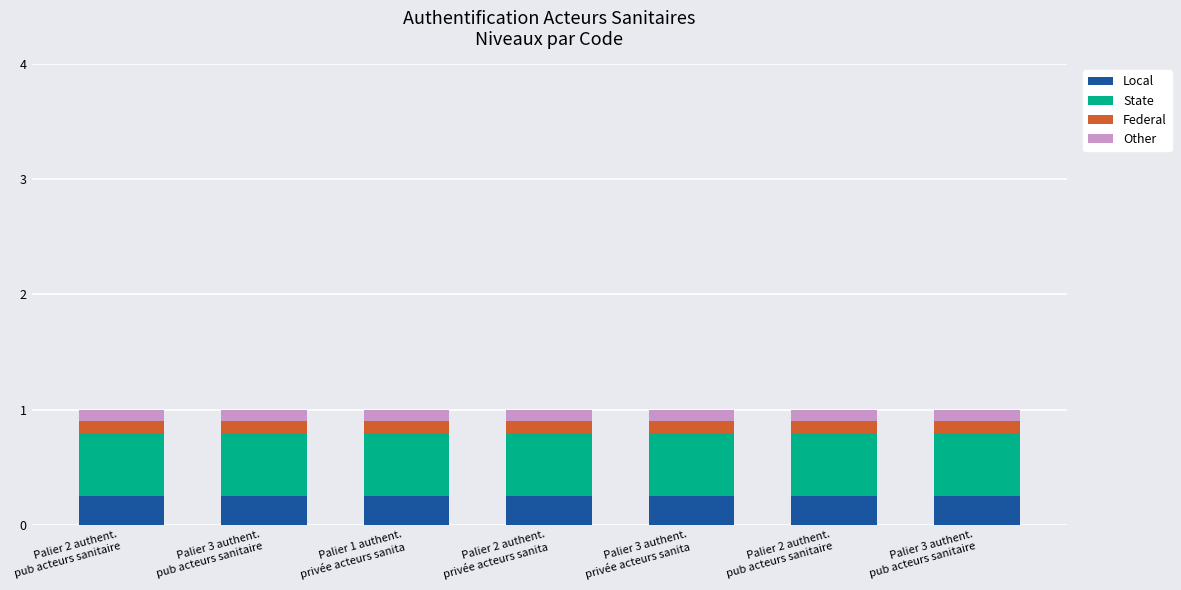

At which category is the sum across all series the highest?

Palier 2 authent.
pub acteurs sanitaire